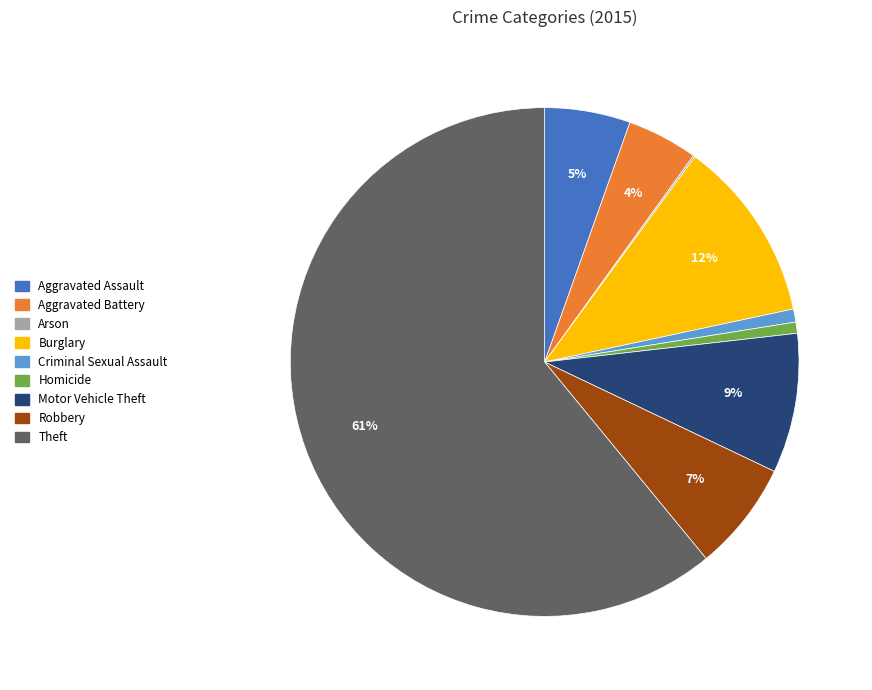

Do Homicide and Criminal Sexual Assault together represent more than half of the pie?

No